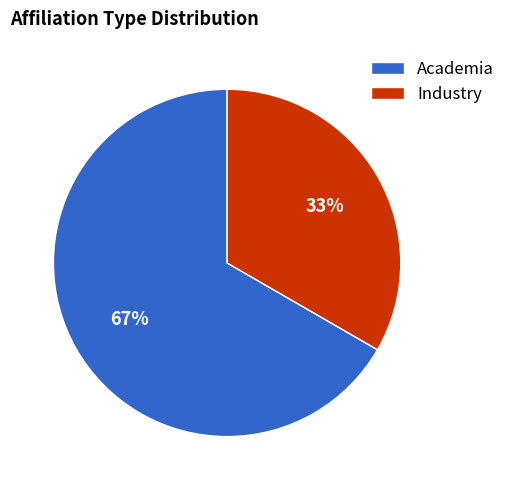

How many segments does this pie chart have?

2